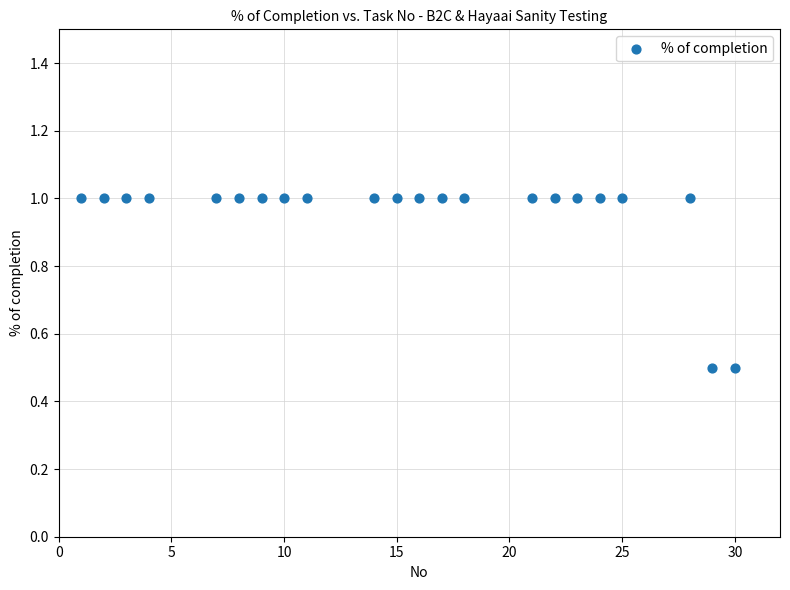

What is the range of X values (max minus min)?

29.0